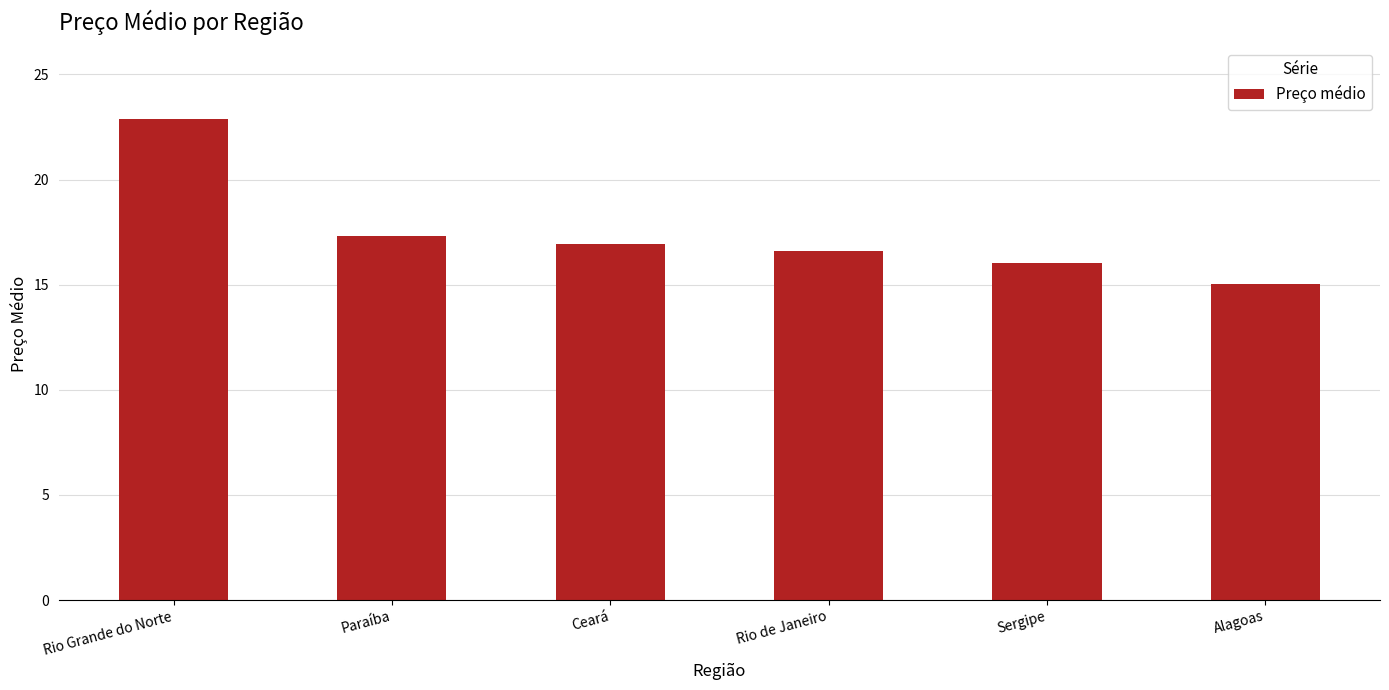

Reading left to right, list all the values displayed in this chart.

22.9	17.3	16.9	16.6	16.0	15.0